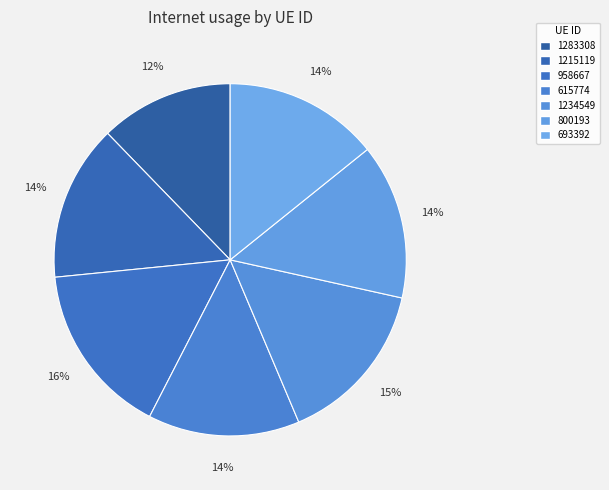

To the nearest percent, what is the average slice percentage?

14%